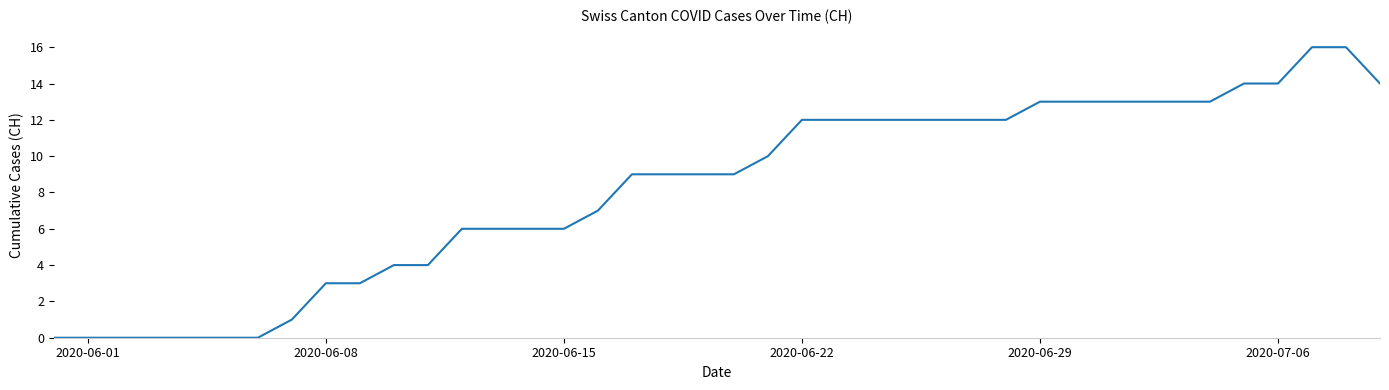

What is the maximum value shown in the chart?

16